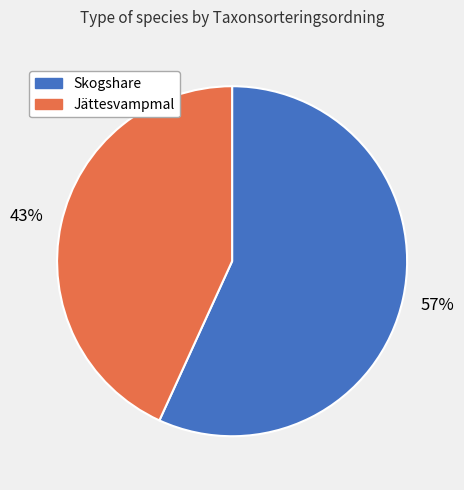

To the nearest percent, what percentage of the pie is Skogshare?

57%